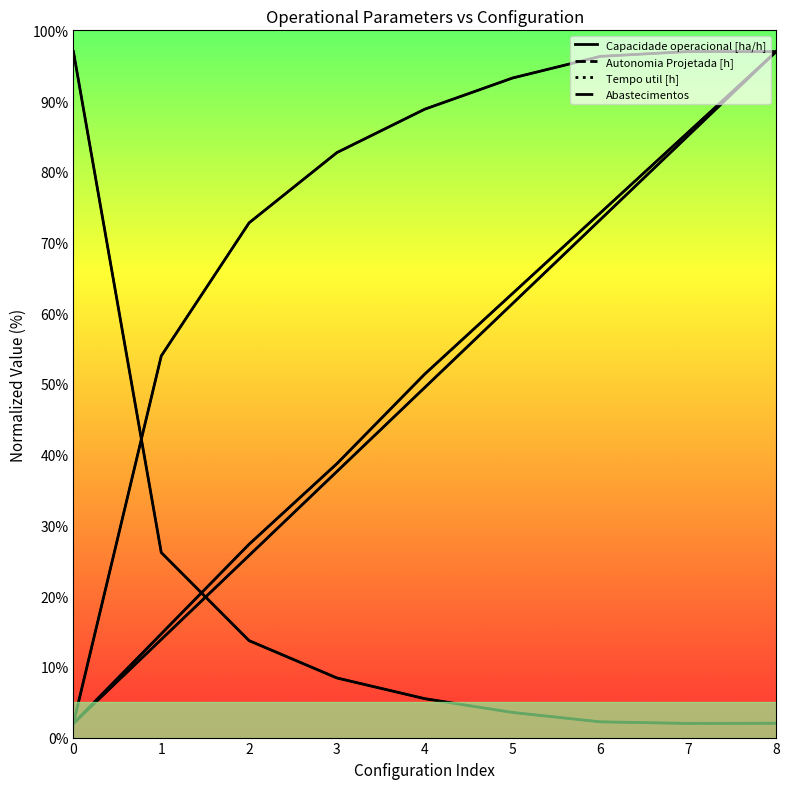

Which series changed the most between 1 and 3?

Capacidade operacional [ha/h]